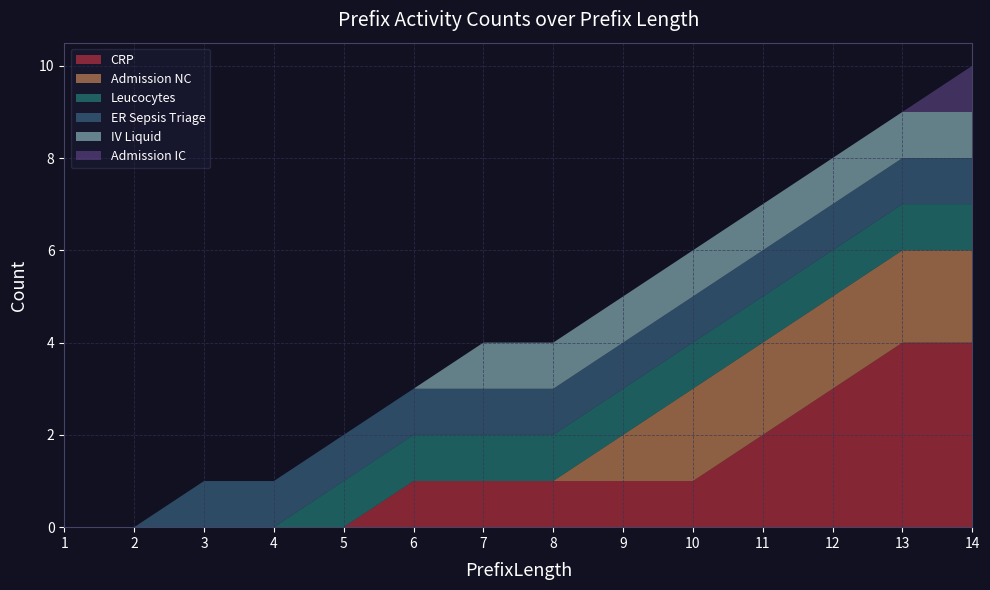

Reading left to right, list all the values displayed in this chart.

CRP: 0	0	0	0	0	1	1	1	1	1	2	3	4	4
Admission NC: 0	0	0	0	0	0	0	0	1	2	2	2	2	2
Leucocytes: 0	0	0	0	1	1	1	1	1	1	1	1	1	1
ER Sepsis Triage: 0	0	1	1	1	1	1	1	1	1	1	1	1	1
IV Liquid: 0	0	0	0	0	0	1	1	1	1	1	1	1	1
Admission IC: 0	0	0	0	0	0	0	0	0	0	0	0	0	1